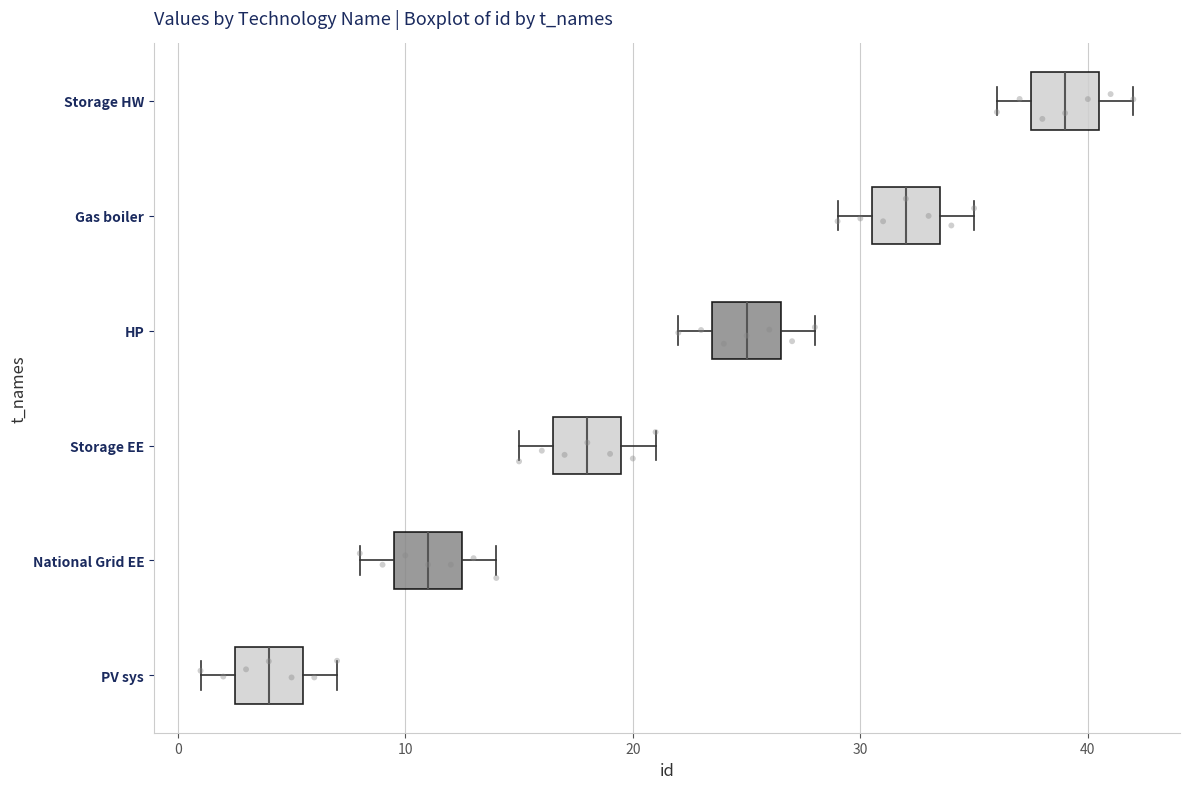

Where is the right edge of the box for National Grid EE on the x-axis? The values are not printed on the chart, so give them approximately, as read against the axis.

13